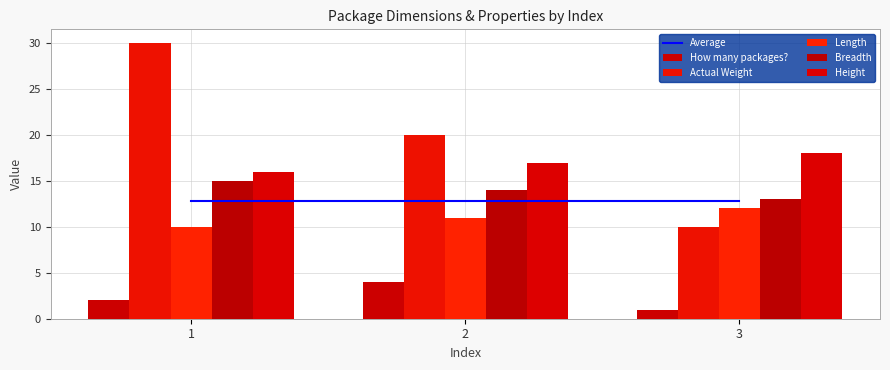

Count the number of categories in the chart.

3